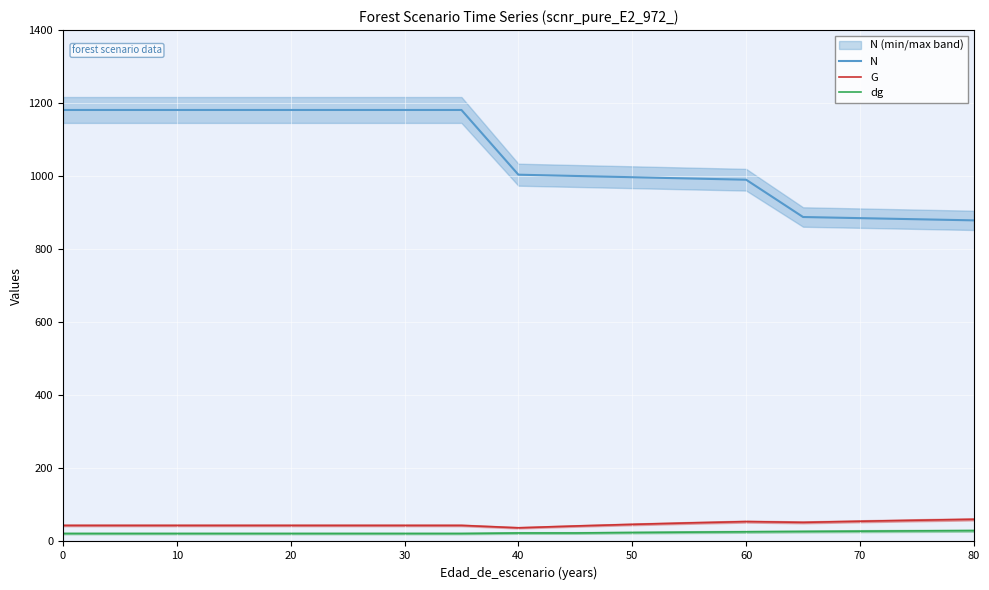

Is the value of G at 10 greater than the value of N at 70?

No